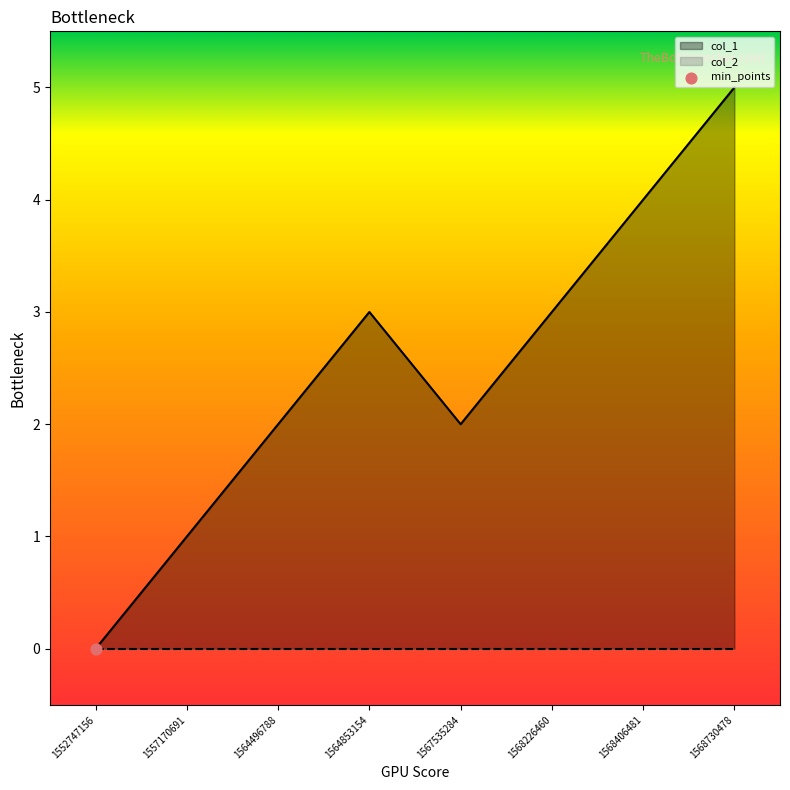

What is the change in value from 1564853154 to 1568730478?

+2